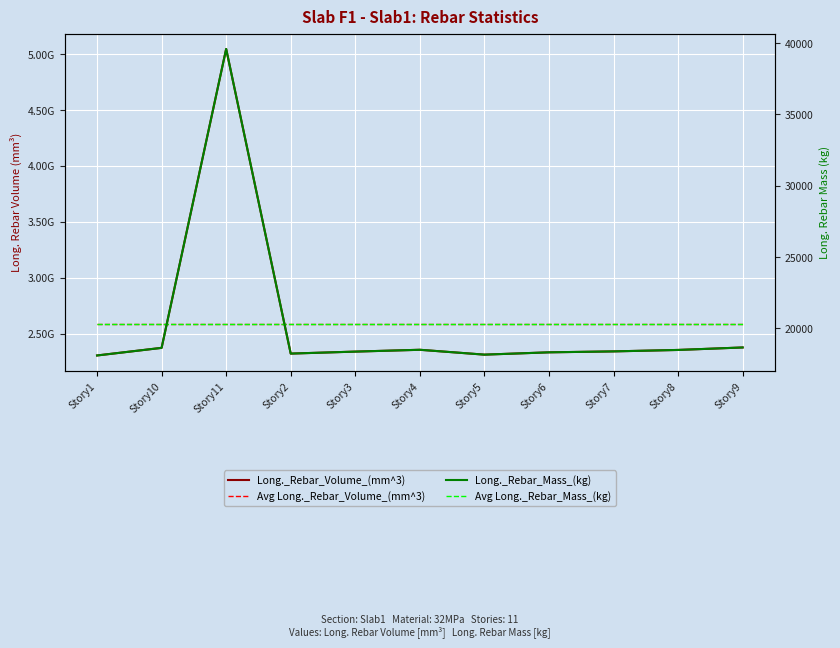

Which category has the lowest value in the Avg Long._Rebar_Mass_(kg) series?

Story1